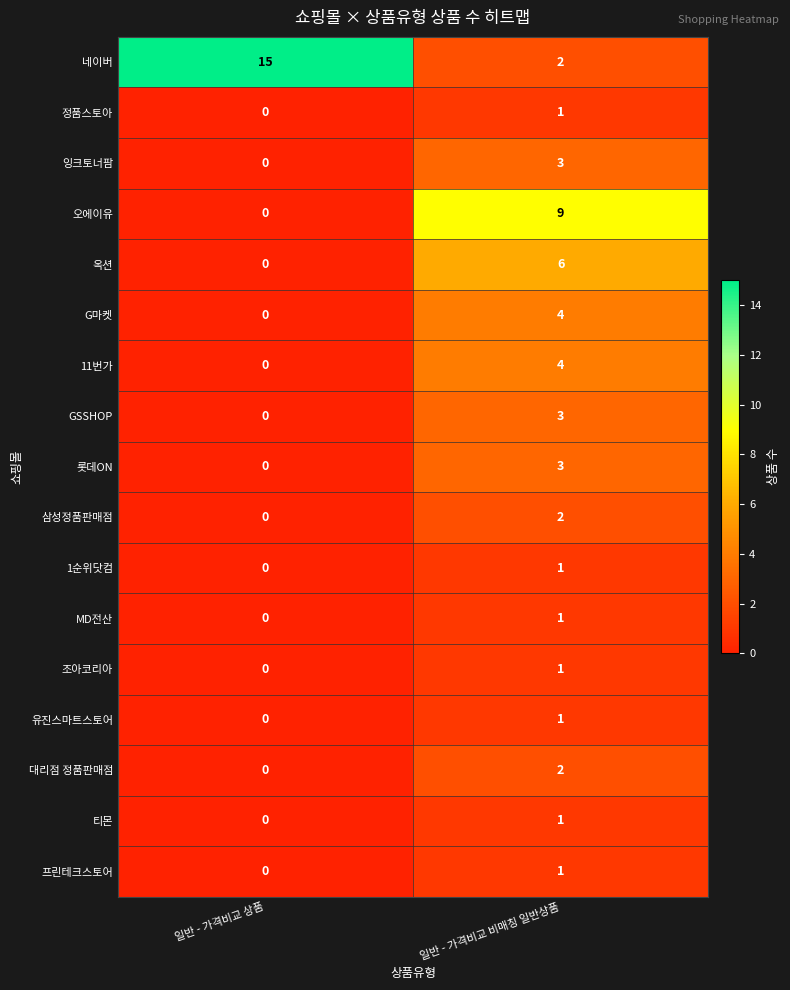

What is the sum of the GSSHOP values at 일반 - 가격비교 상품 and 일반 - 가격비교 비매칭 일반상품?

3